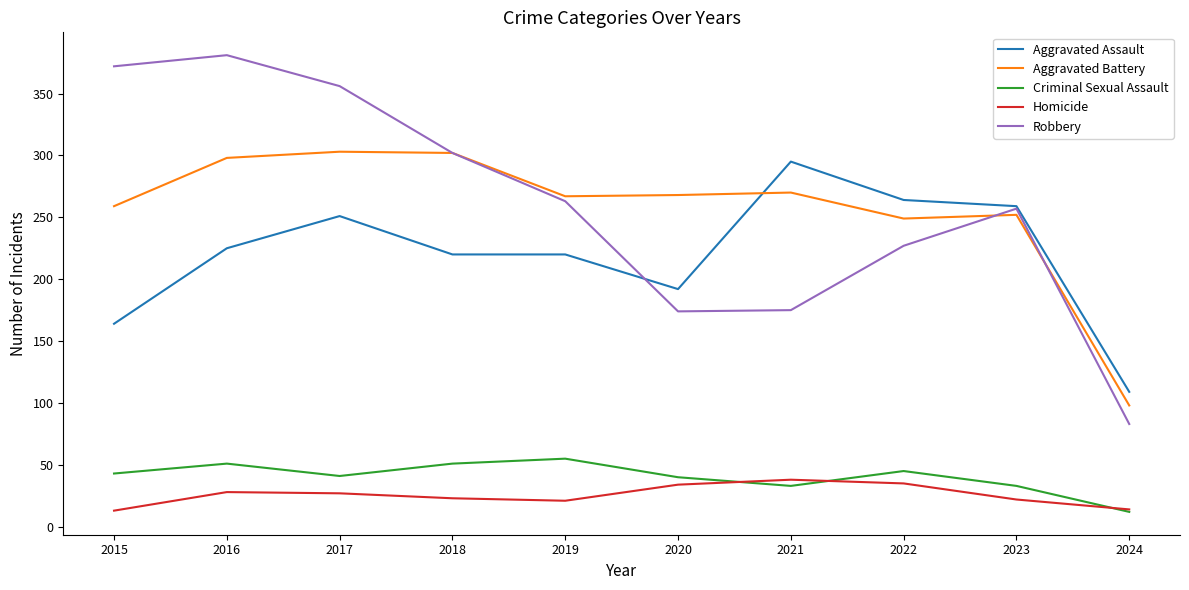

True or false: Aggravated Assault and Homicide cross at least once.

False